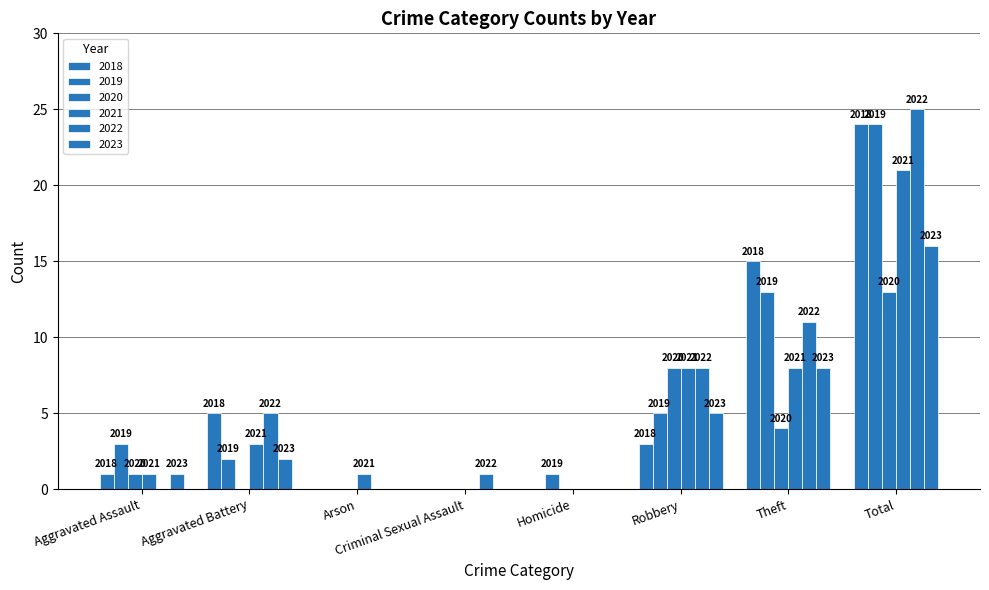

At which category does the chart reach its peak across all series?

Total